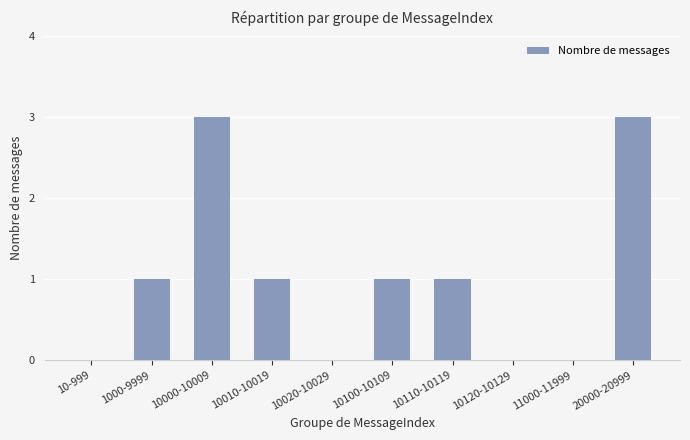

Which has a higher value, 20000-20999 or 10020-10029?

20000-20999